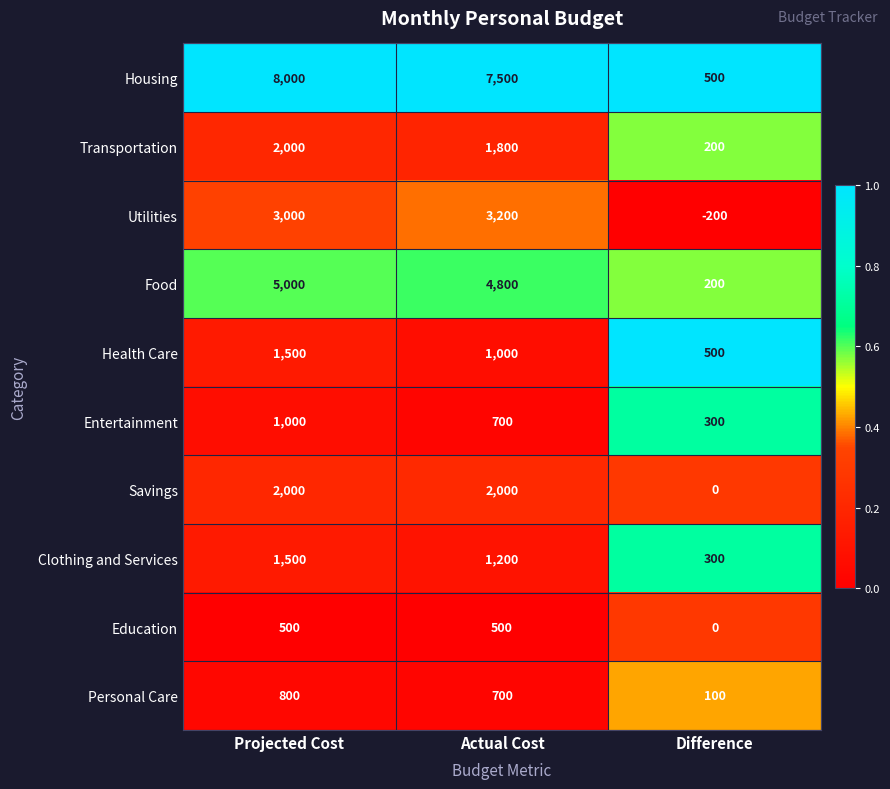

What is the total value across all series at Difference?

1900